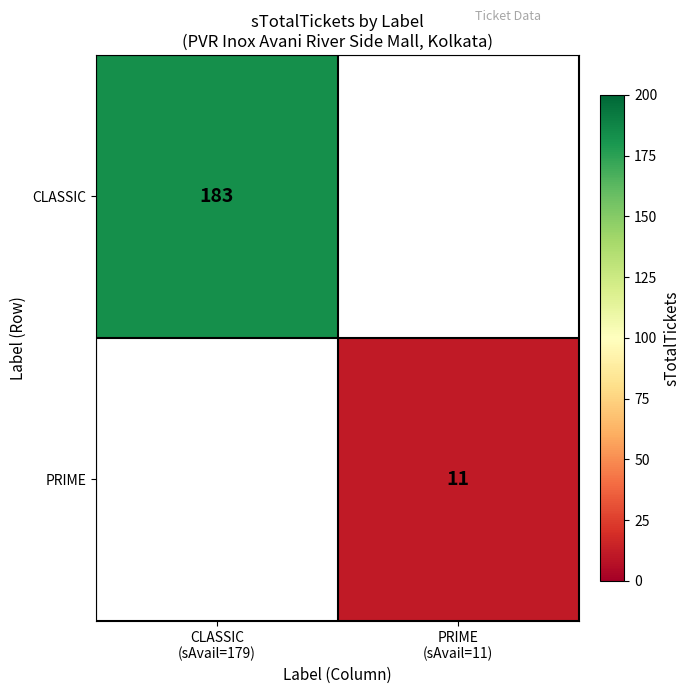

At how many categories does at least one series exceed 151?

1